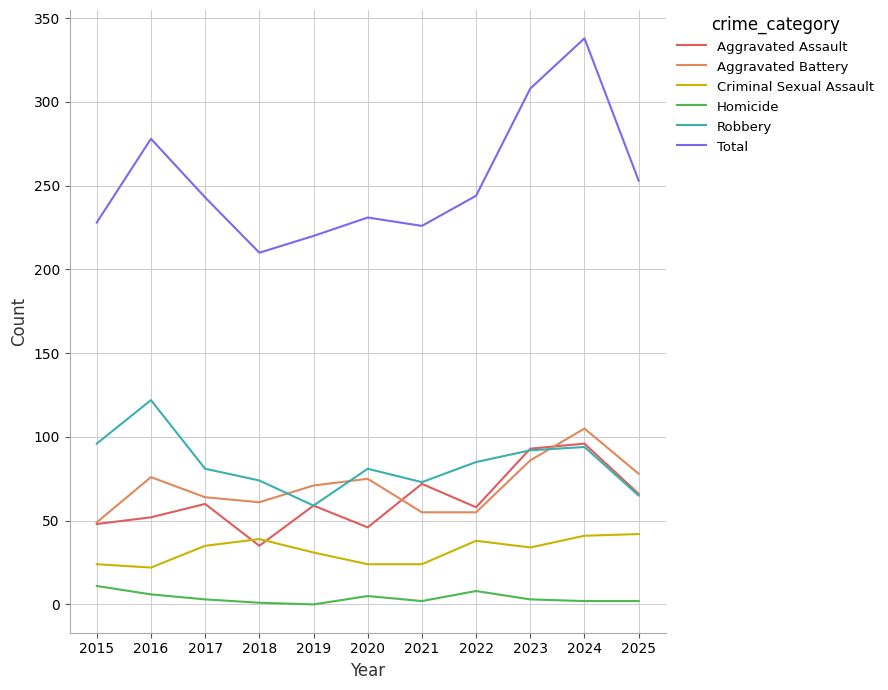

True or false: Robbery and Criminal Sexual Assault cross at least once.

False